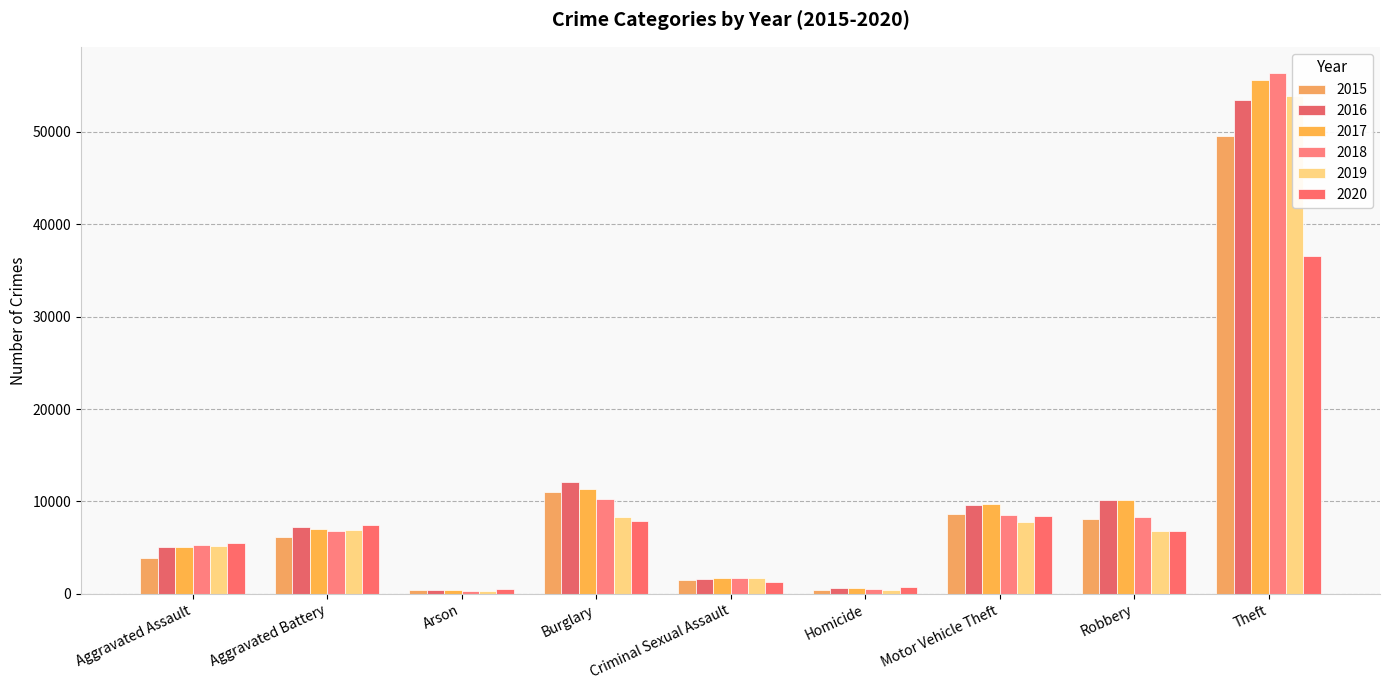

The value of 2015 at Criminal Sexual Assault is 1511. True or false?

True